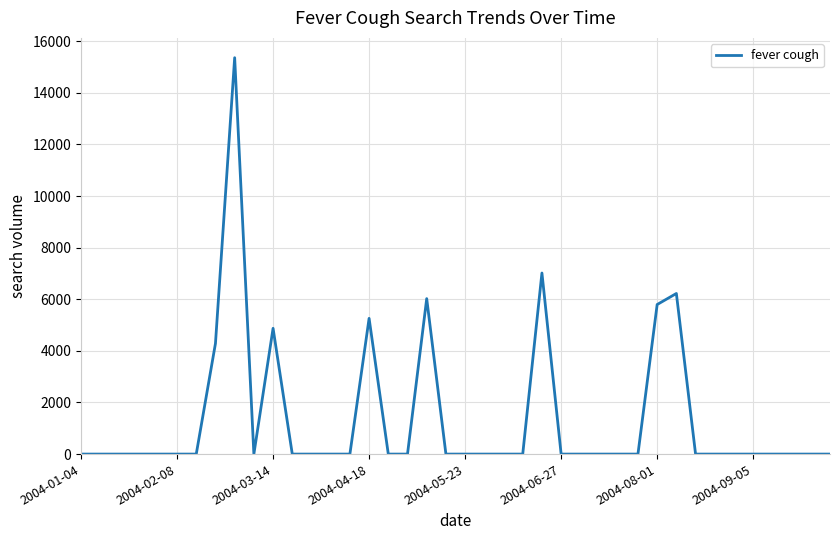

How many categories are shown in the chart?

40